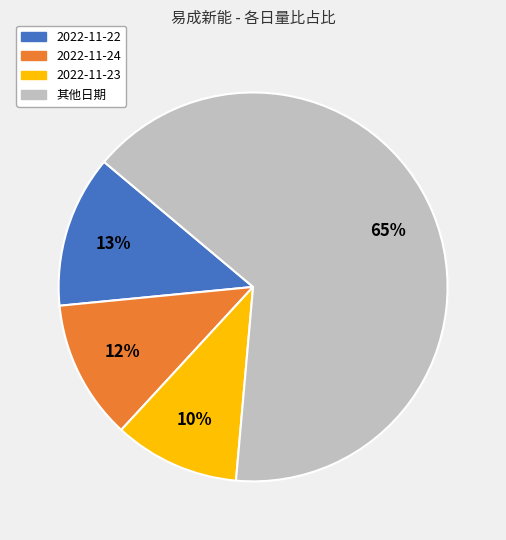

To the nearest percent, what is the combined percentage of 2022-11-22 and 其他日期?

78%